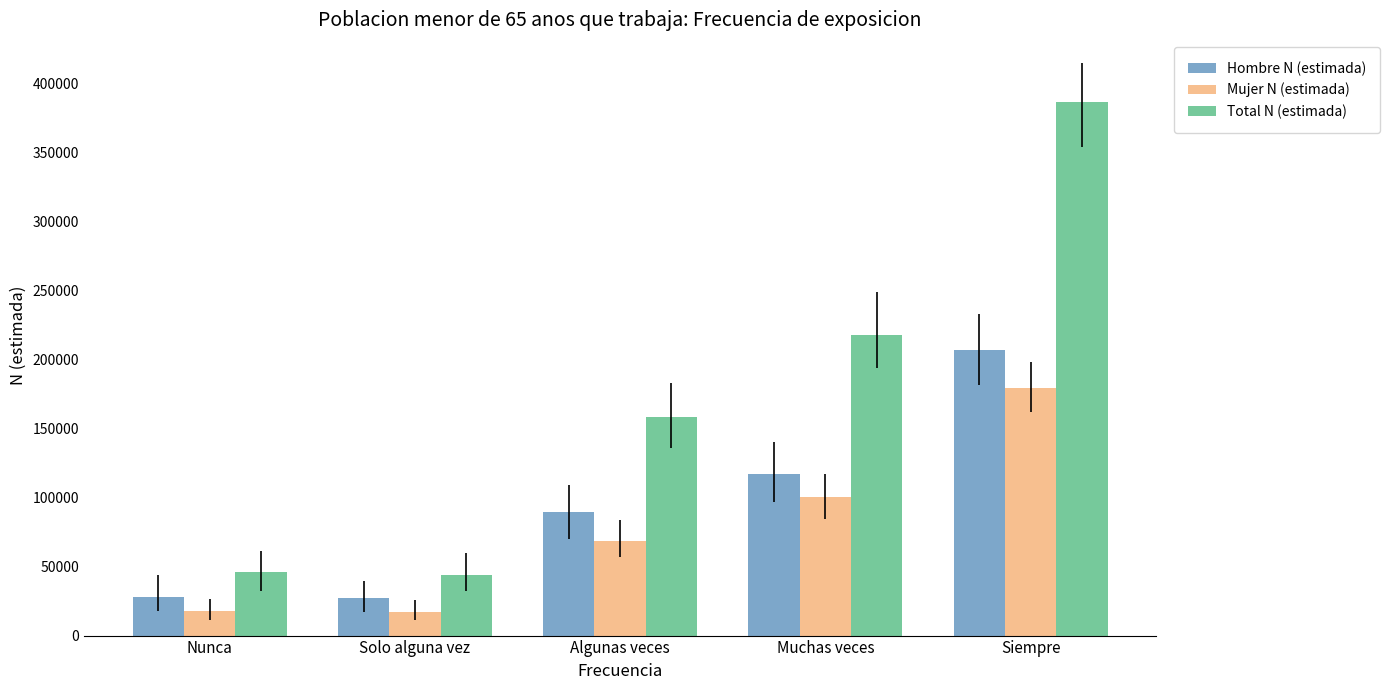

What is the label of the 4th bar from the right?

Solo alguna vez